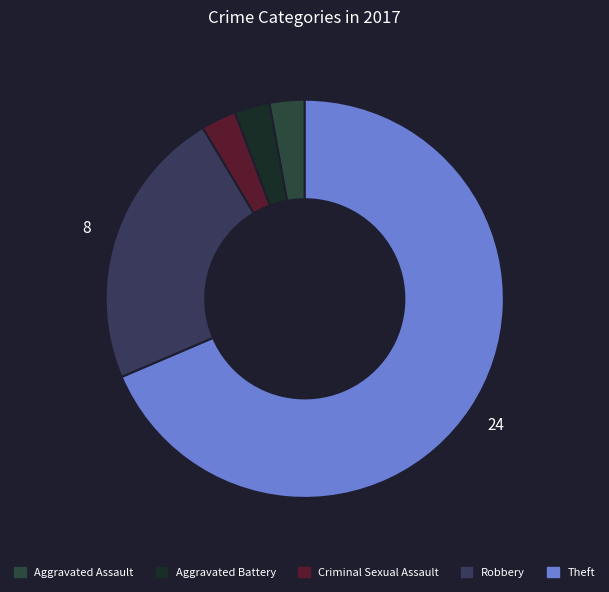

Count the number of slices in the pie.

5